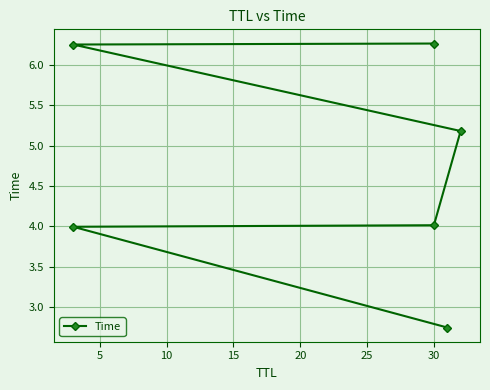

What value does the data have at 0?

2.7